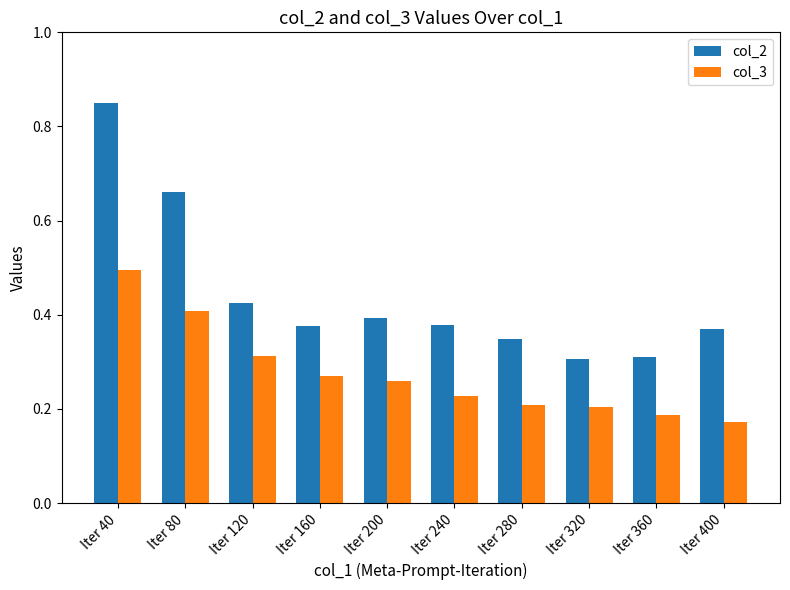

What is the difference between the maximum and minimum values in the col_2 series?

0.5